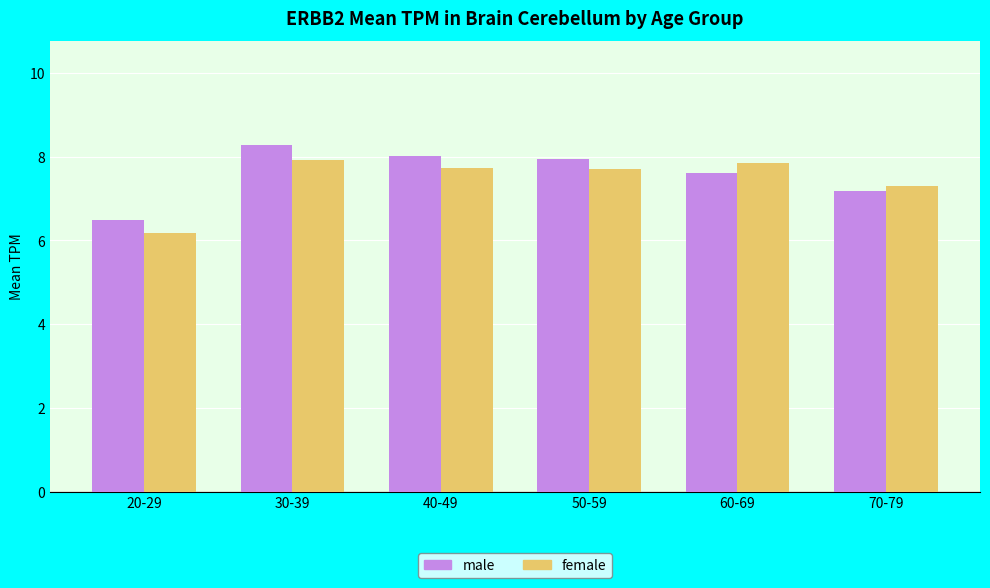

List the series in order of their peak value, highest first.

male, female